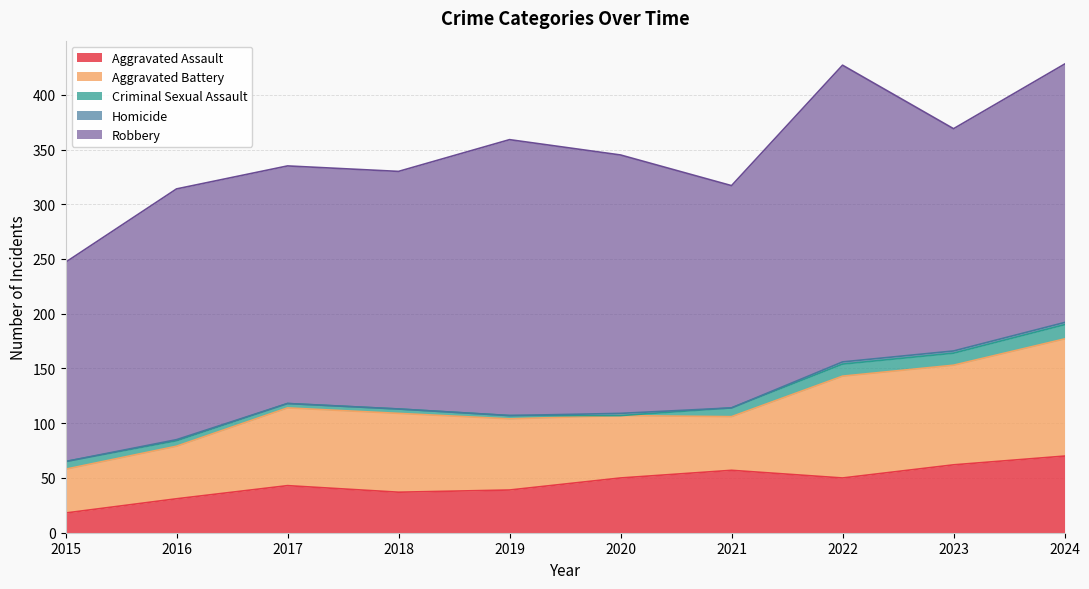

What is the difference between the maximum and minimum values in the Robbery series?

89